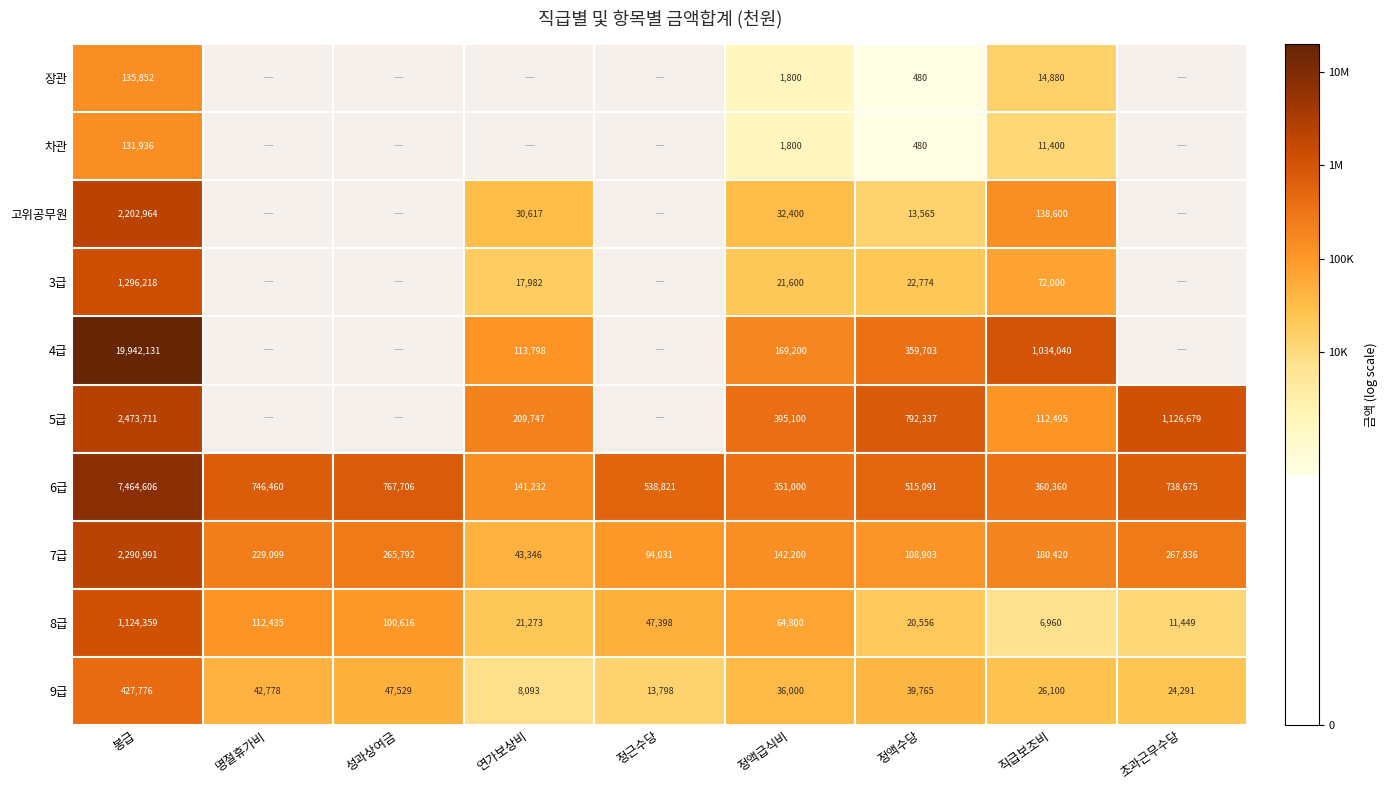

How many data points in 7급 are less than 180420?

4